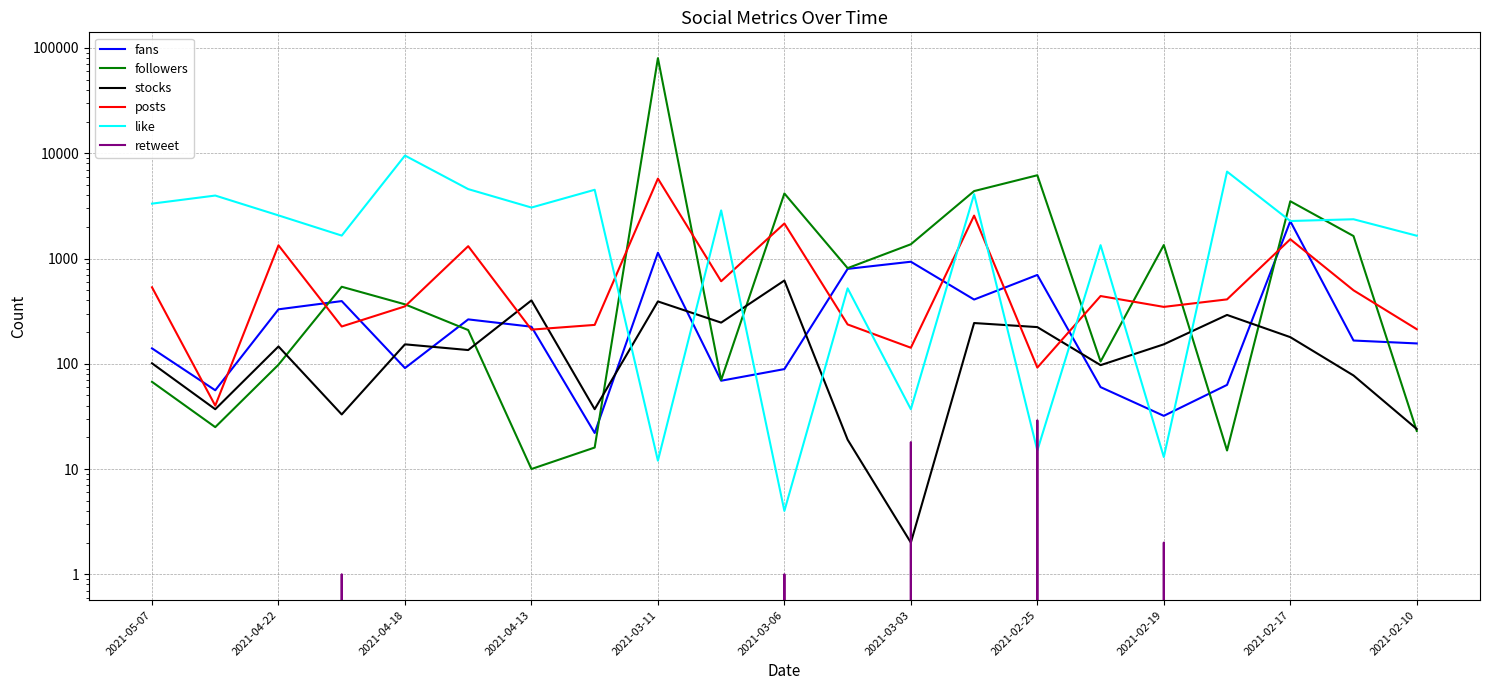

True or false: followers and like intersect in this chart.

True